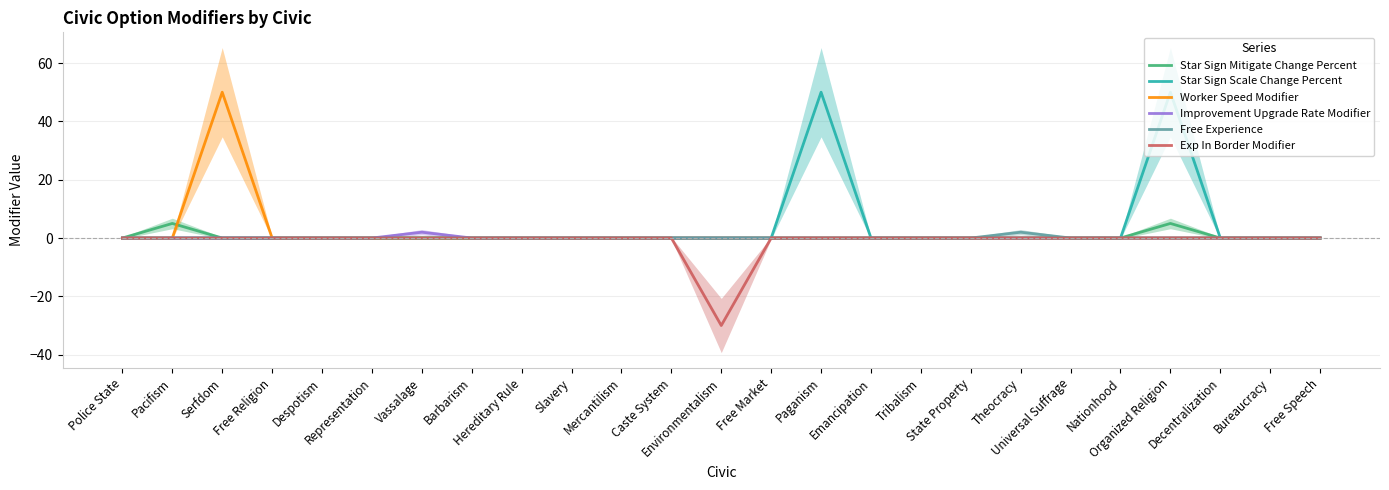

What is the label of the 13th point from the right?

Environmentalism